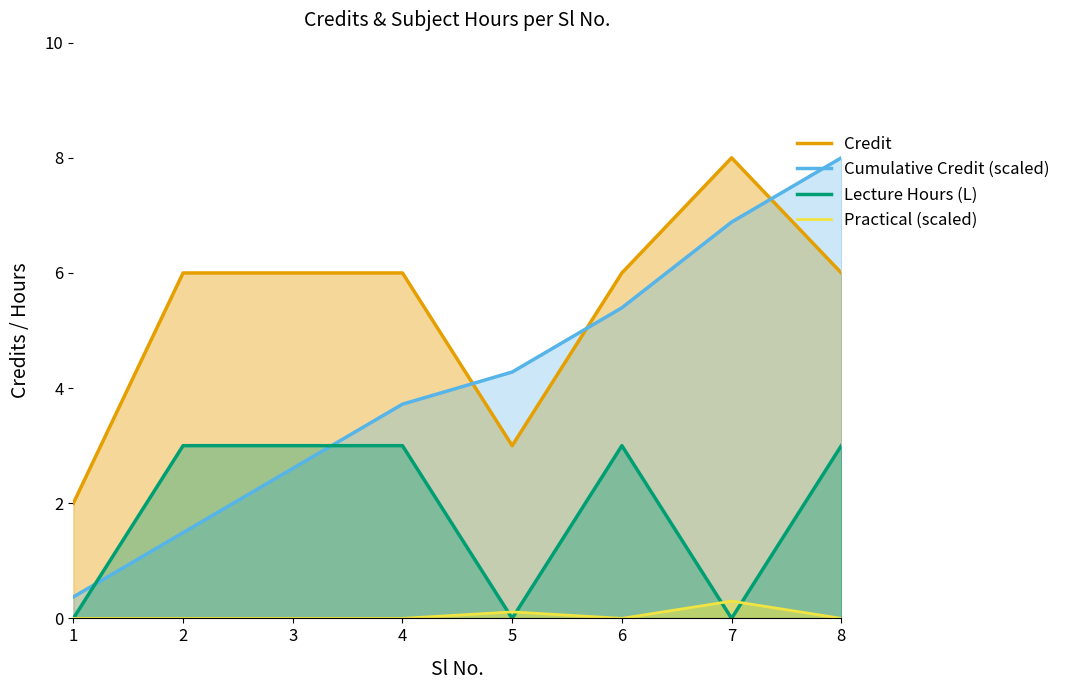

At 7, list the series in order from smallest to largest.

Lecture Hours (L), Practical (scaled), Cumulative Credit (scaled), Credit